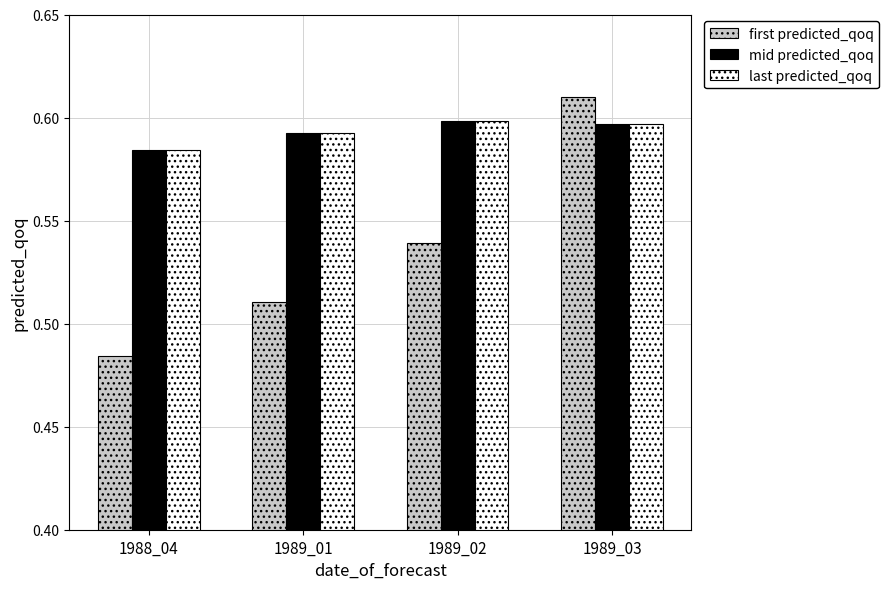

What is the sum of the last predicted_qoq values at 1988_04 and 1989_01?

1.2